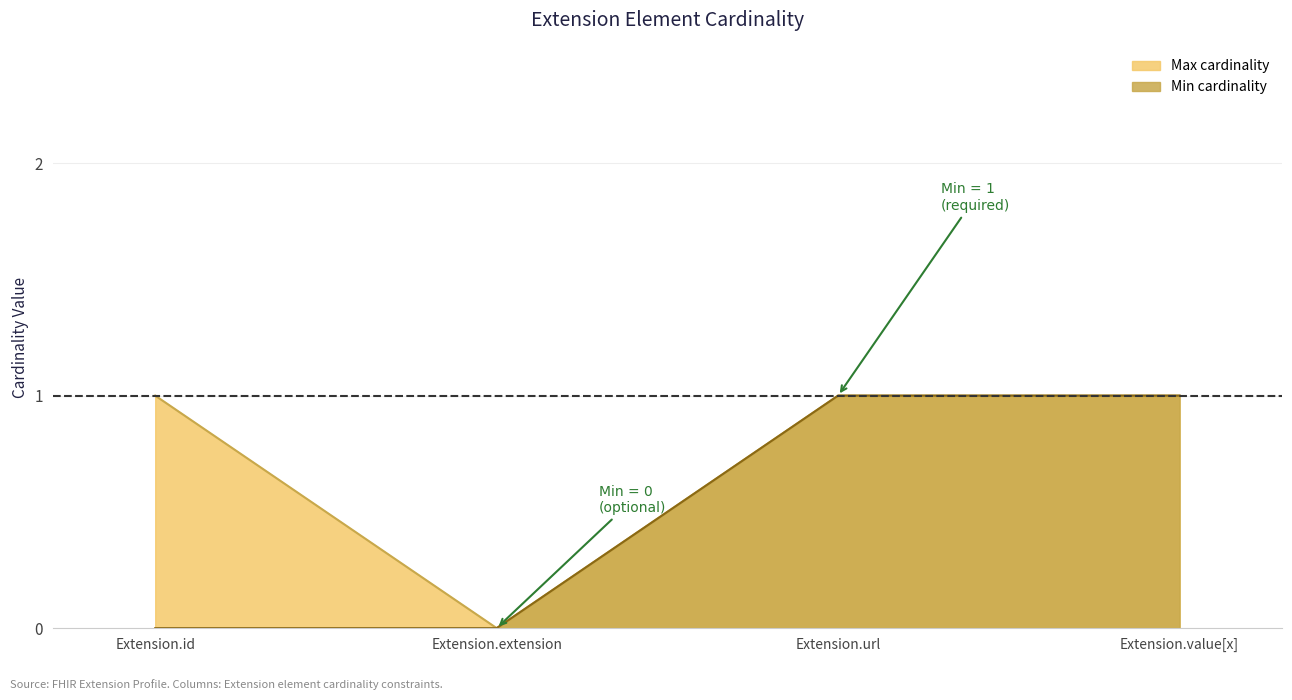

At which category is the sum across all series the highest?

Extension.url